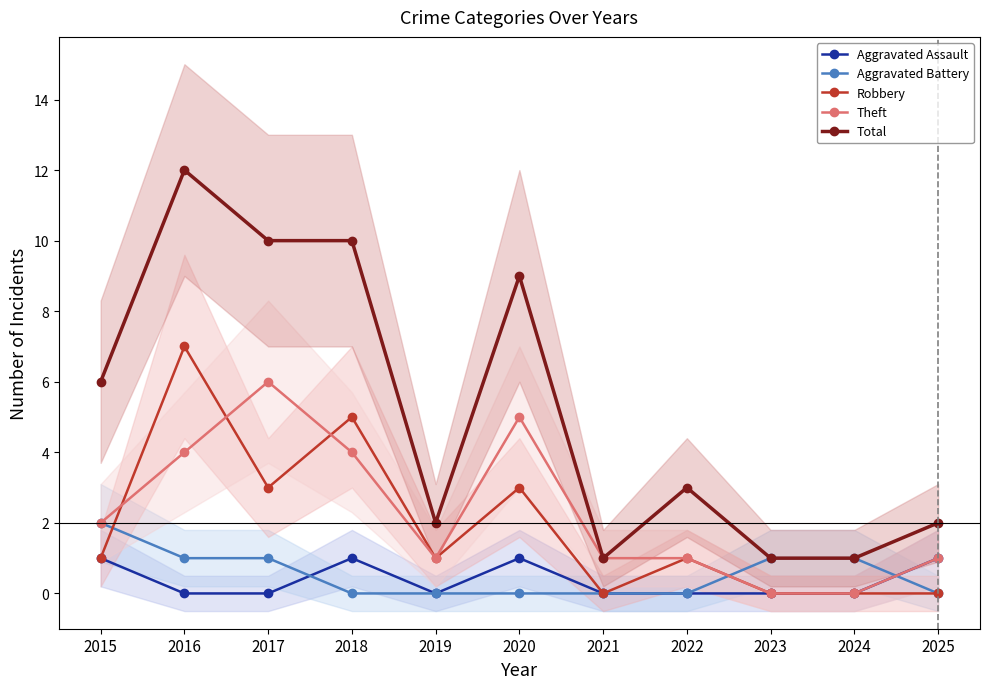

What is the difference between the second highest and second lowest values in the Aggravated Battery series?

1